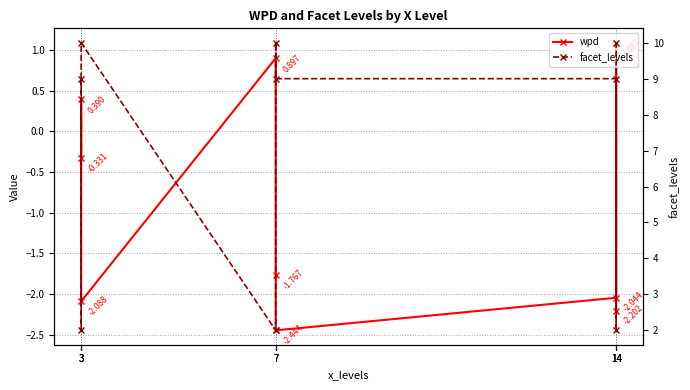

At which category is the sum across all series the highest?

3